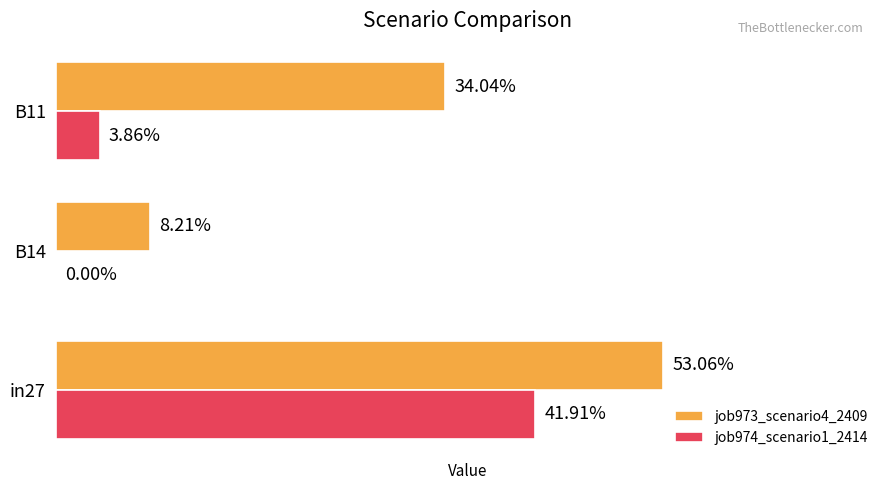

What are all the series names shown in the legend?

job973_scenario4_2409, job974_scenario1_2414